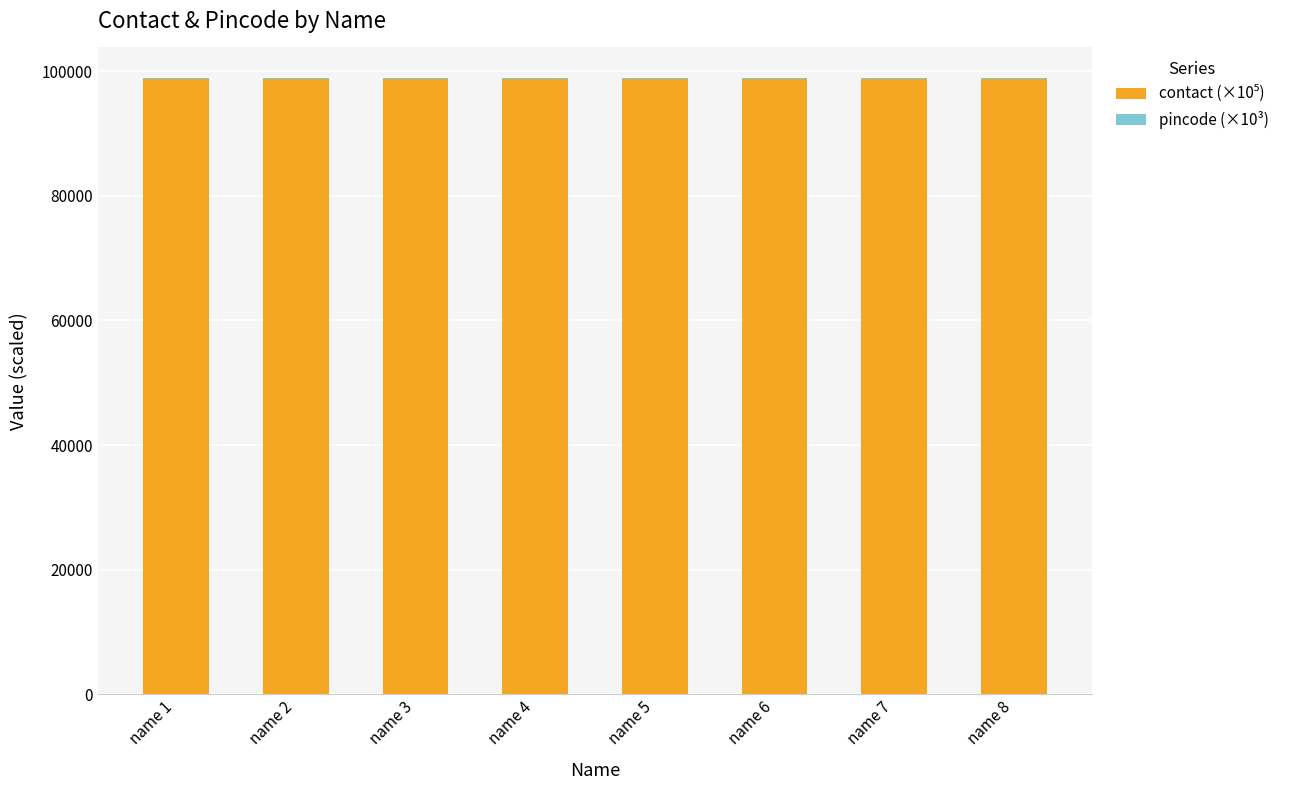

Are the bars grouped side by side (vs. stacked)?

No